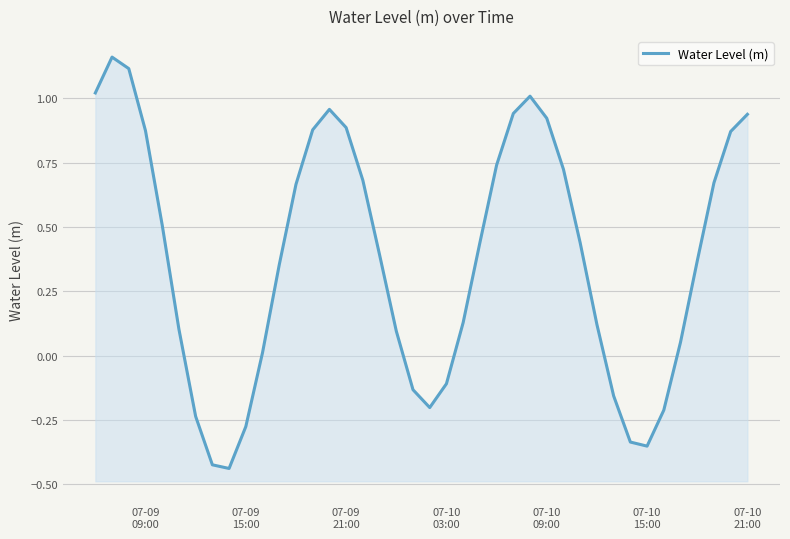

How many values are above zero?

29